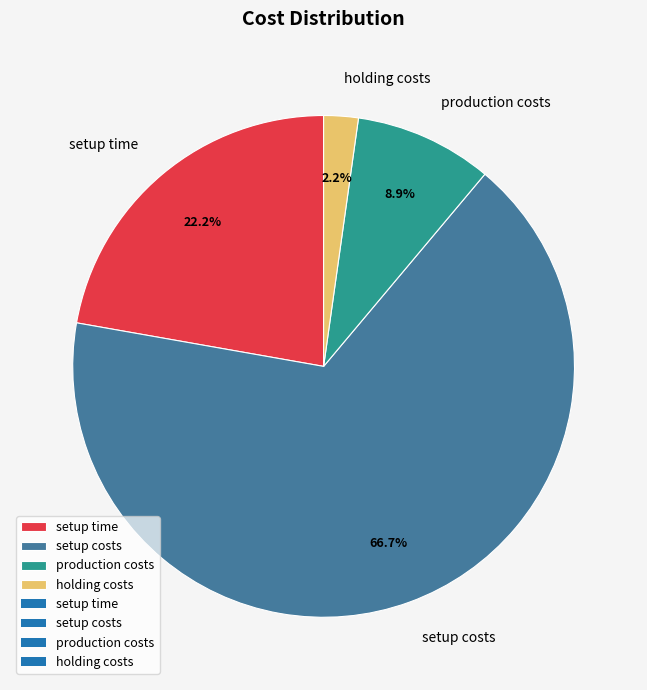

To the nearest percent, what portion does holding costs represent?

2%